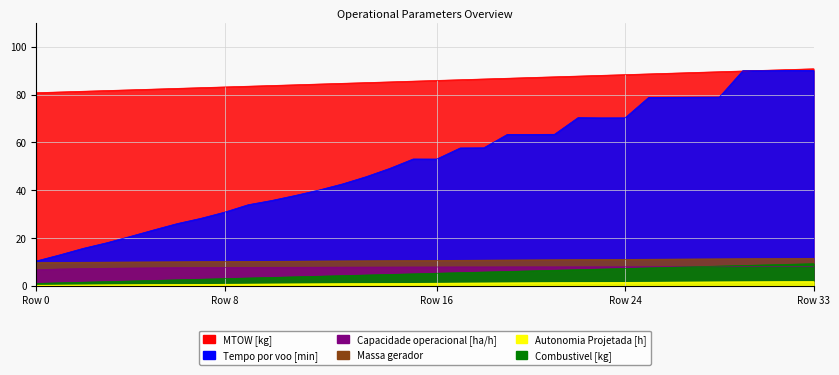

What is the value of the Massa gerador point at the 7th from the left?

10.0